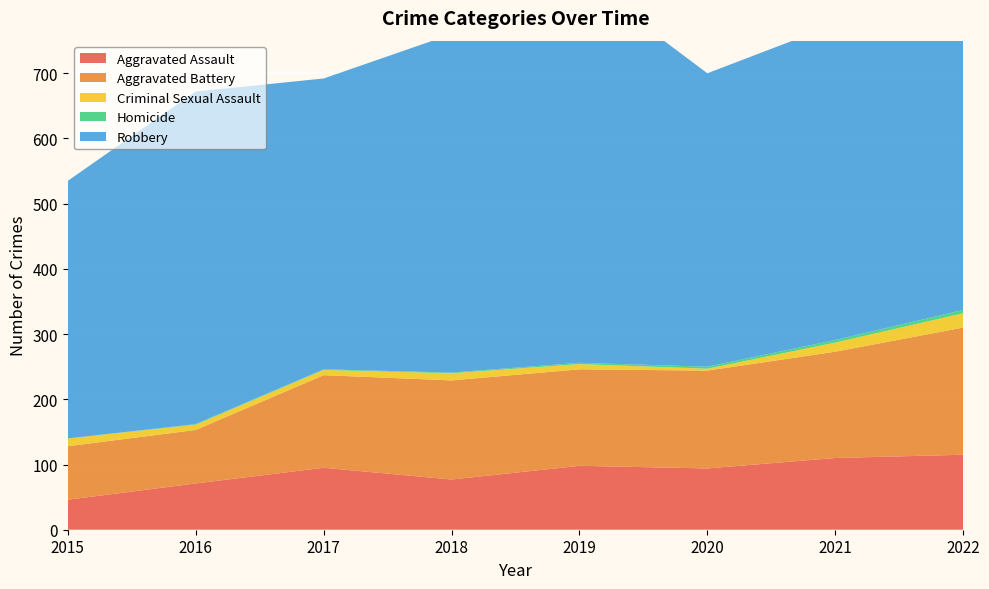

Reading left to right, extract all data points from this chart.

Aggravated Assault: 2015=46	2016=71	2017=95	2018=77	2019=98	2020=94	2021=110	2022=115
Aggravated Battery: 2015=82	2016=82	2017=142	2018=152	2019=148	2020=150	2021=163	2022=195
Criminal Sexual Assault: 2015=12	2016=8	2017=8	2018=11	2019=8	2020=3	2021=14	2022=22
Homicide: 2015=0	2016=1	2017=1	2018=1	2019=2	2020=3	2021=4	2022=5
Robbery: 2015=395	2016=510	2017=446	2018=519	2019=591	2020=450	2021=484	2022=502